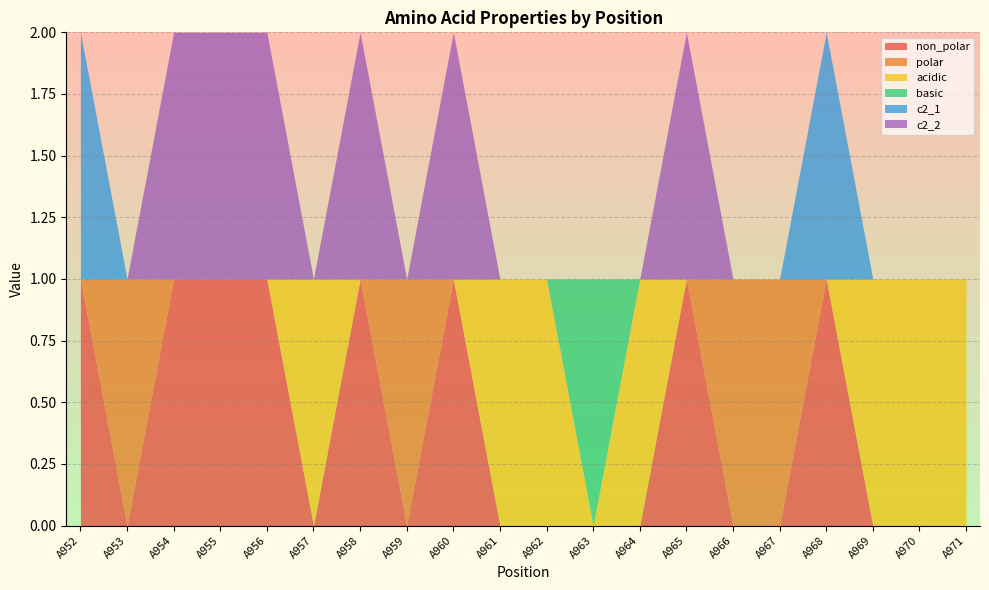

Which series changed the most between A961 and A965?

non_polar